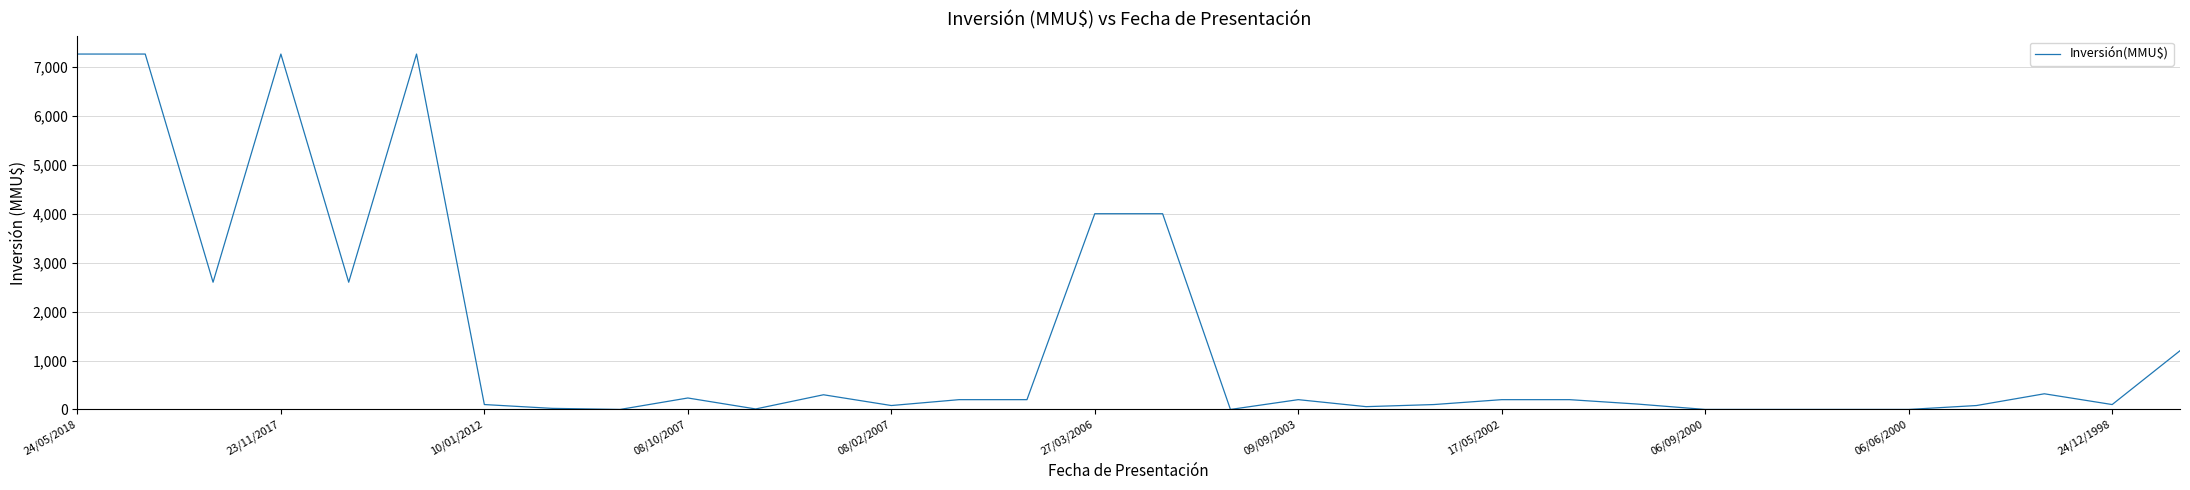

What is the maximum value shown in the chart?

7263